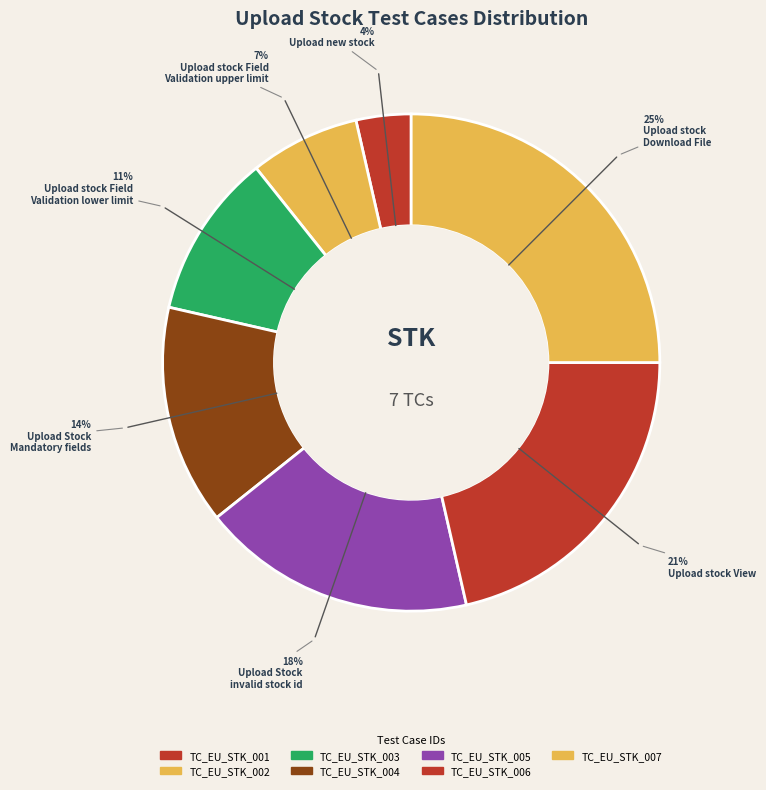

Which category has the smallest portion of the pie?

TC_EU_STK_001